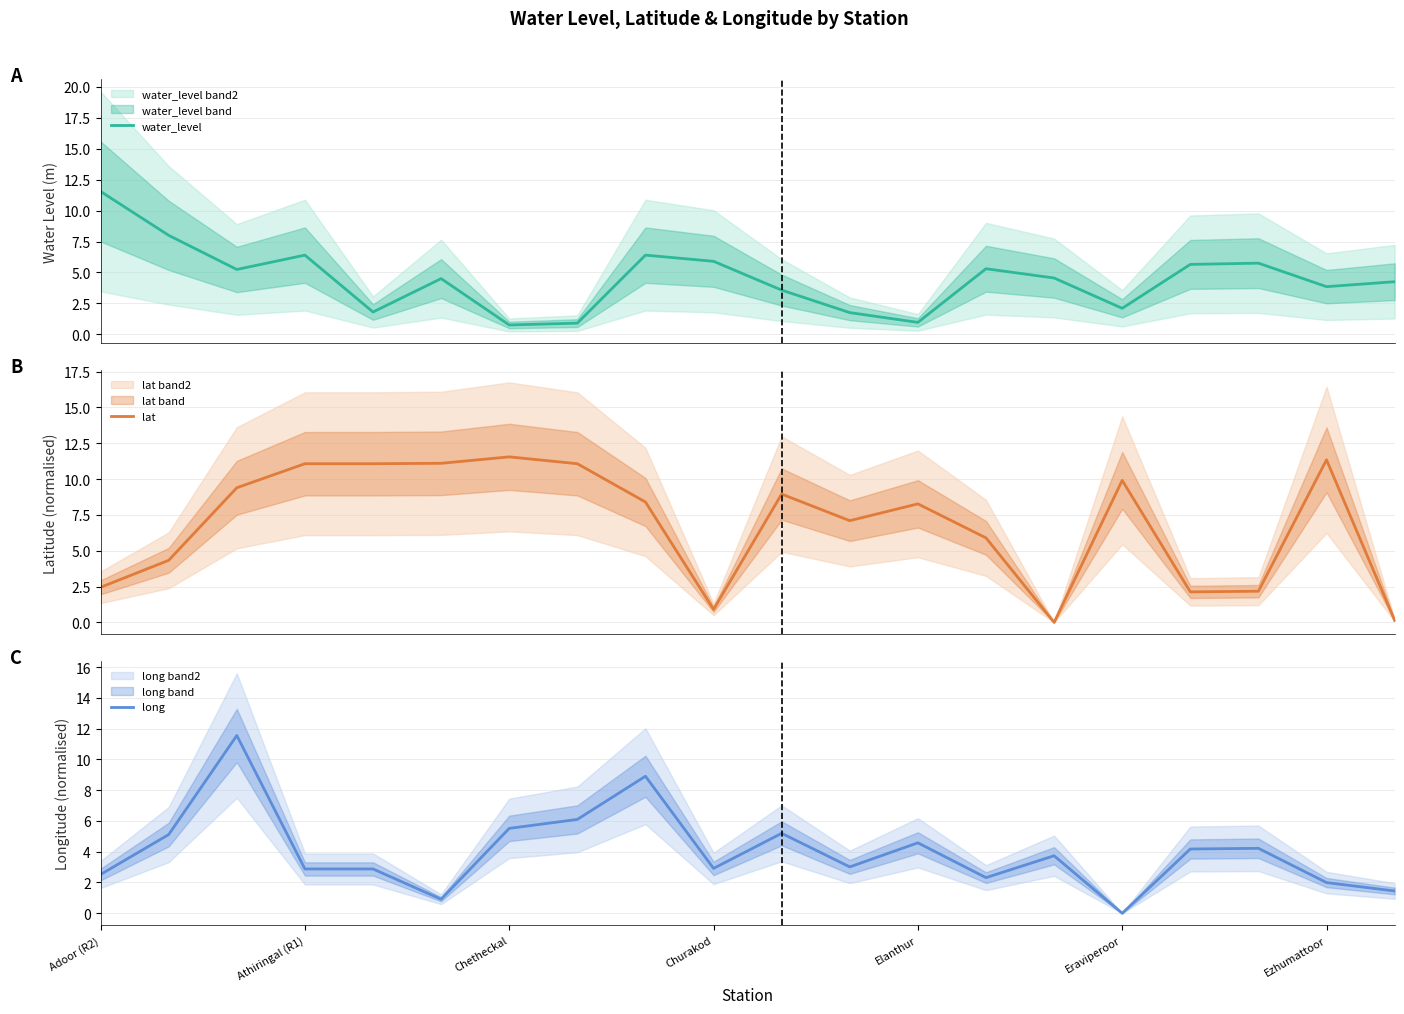

Reading right to left, extract all data points from this chart.

water_level: 4.2	3.9	5.8	5.7	2.1	4.5	5.3	1.0	1.8	3.6	5.9	6.4	0.9	0.8	4.5	1.8	6.4	5.2	8.0	11.6
lat: 0.1	11.3	2.2	2.1	9.9	0.0	5.9	8.3	7.1	9.0	0.9	8.4	11.1	11.6	11.1	11.1	11.1	9.4	4.3	2.4
long: 1.4	2.0	4.2	4.2	0.0	3.7	2.3	4.6	3.0	5.2	2.9	8.9	6.1	5.5	0.9	2.9	2.9	11.6	5.1	2.5